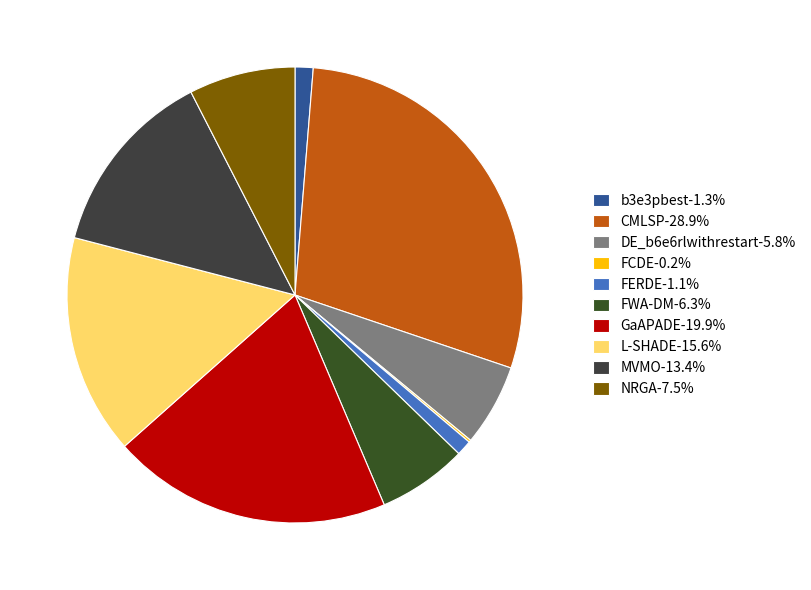

To the nearest percent, what is the difference between the DE_b6e6rlwithrestart and FERDE slice percentages?

5%